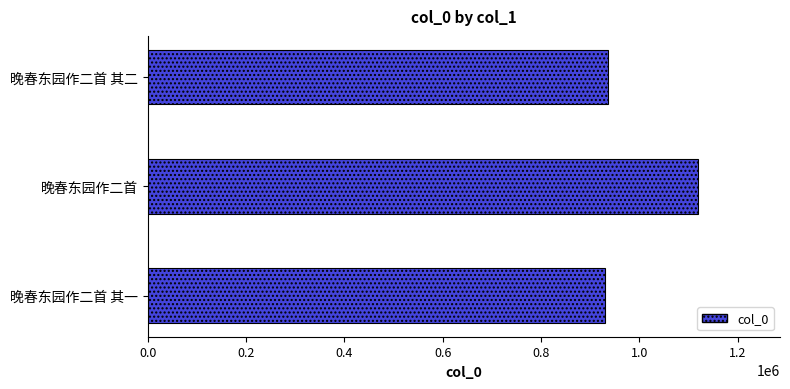

How many values are below 936879?

1